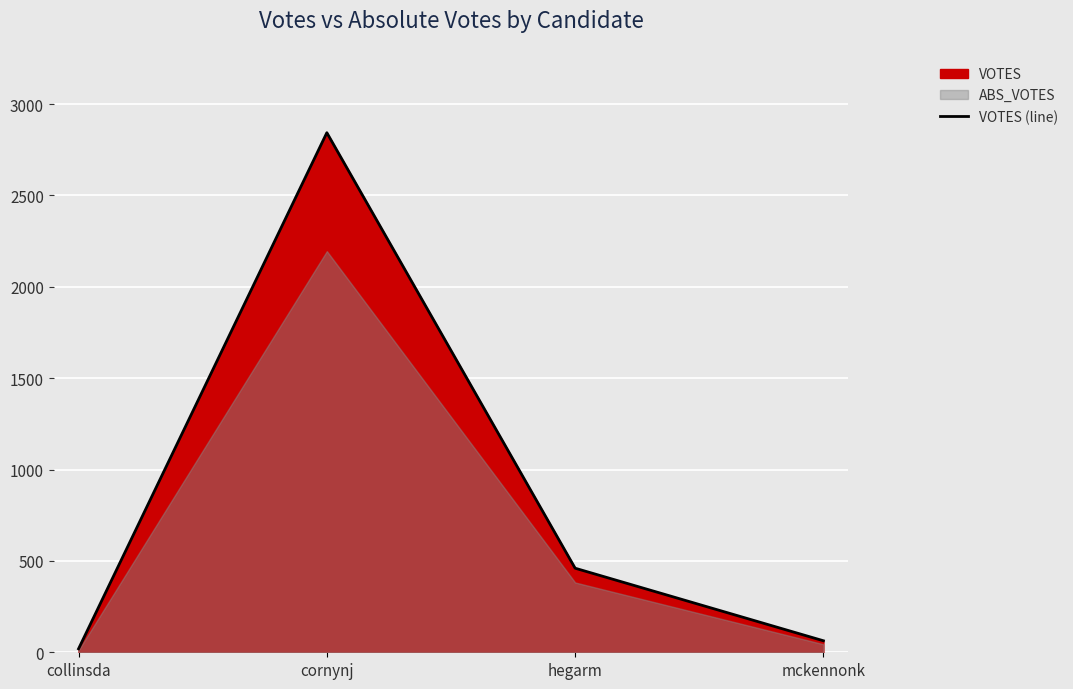

What is the difference between the maximum and minimum values?

2824